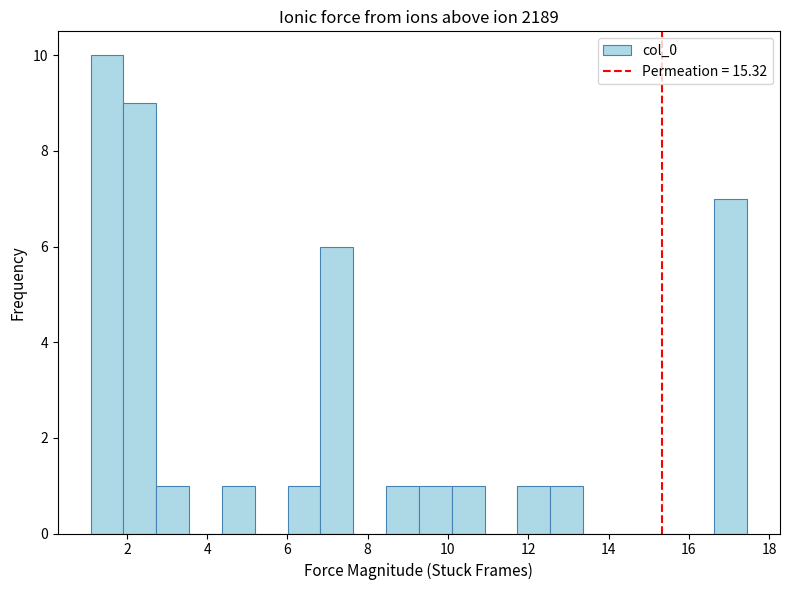

How tall is the bar that spans 8.4 to 9.2 on the x-axis? Neither the bar edges nor the heights are printed on the chart, so give them approximately, as read against the axes.

1